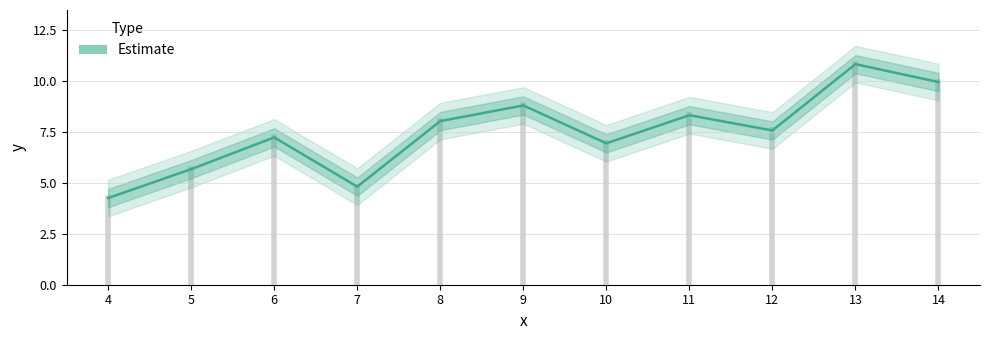

Is it true that the value at 12 is 13.5?

False